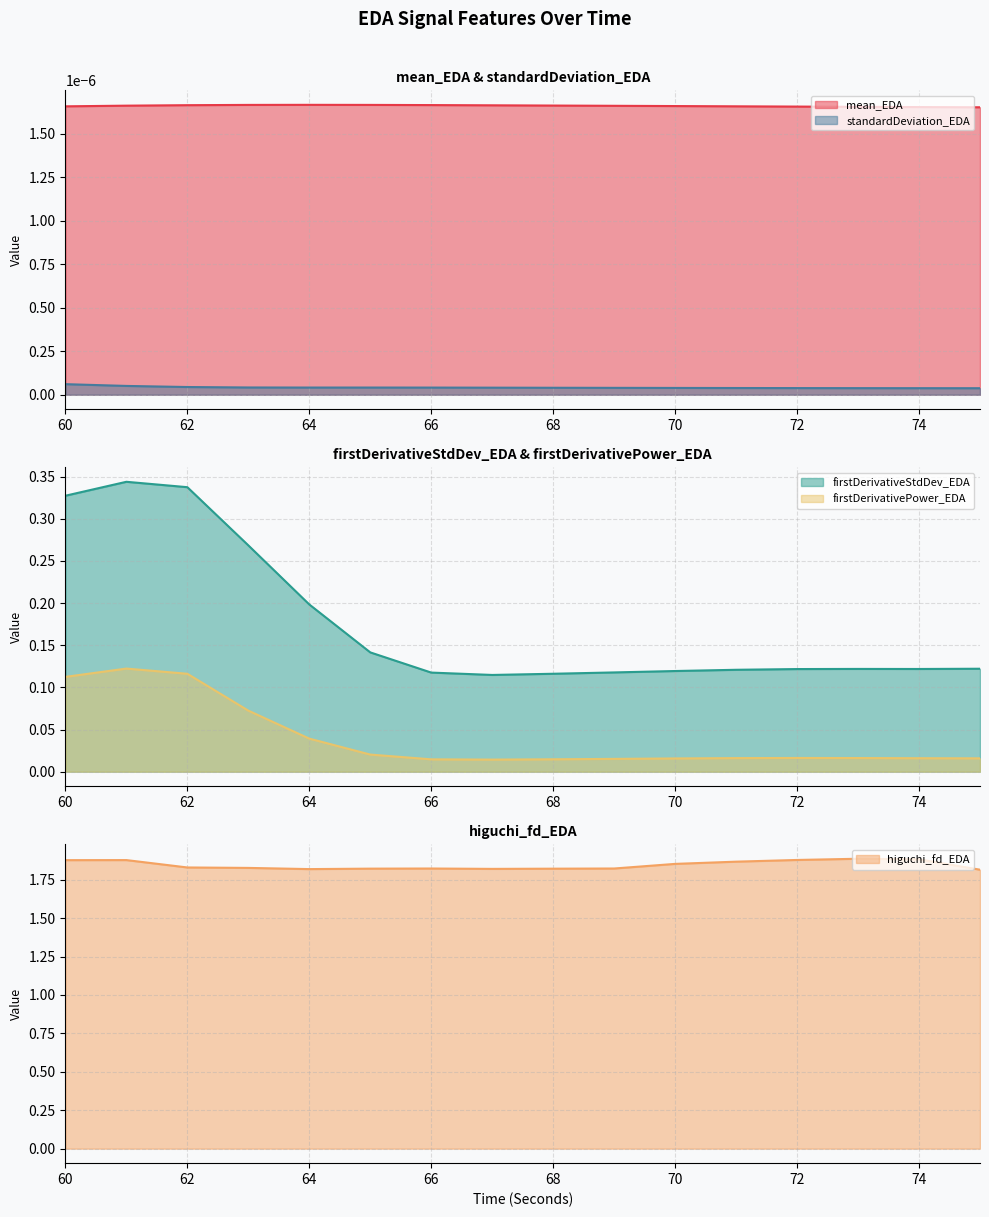

What is the difference between the second highest and minimum values in the firstDerivativePower_EDA series?

0.1